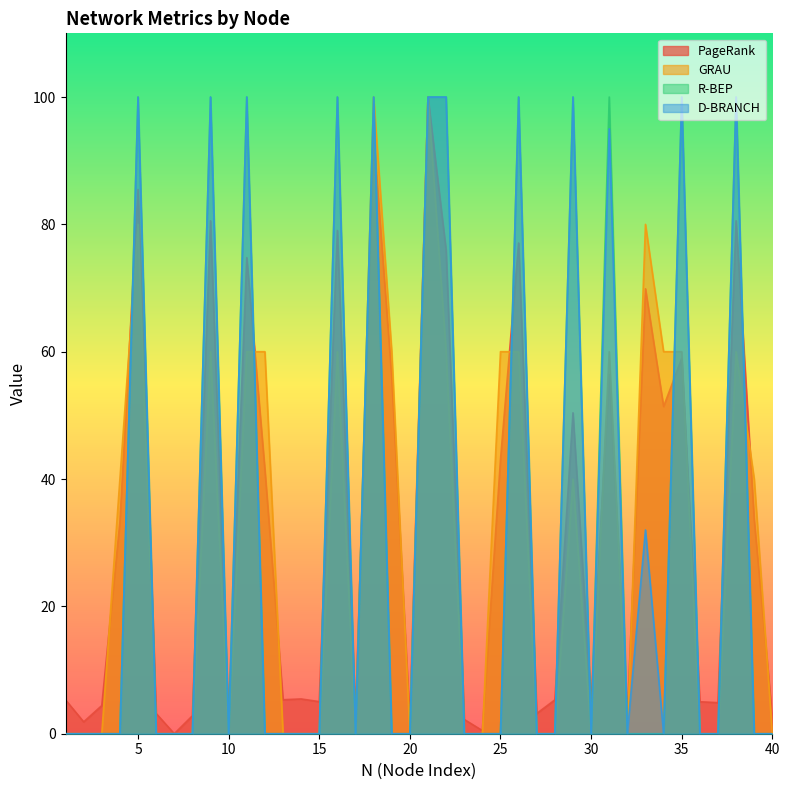

Which label corresponds to the smallest value in the chart?

7